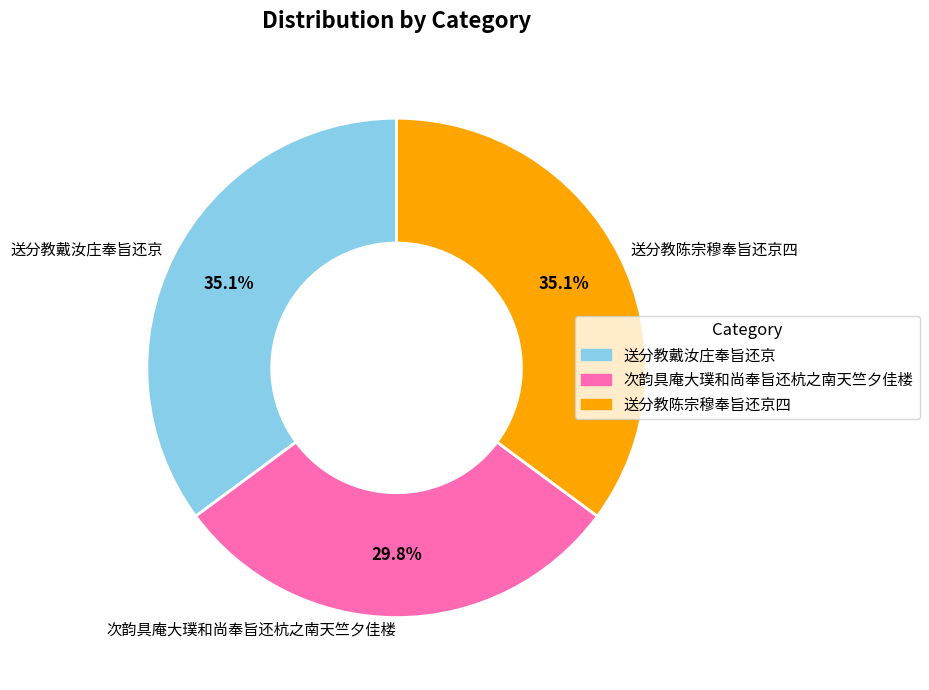

What is the ratio of the value at 送分教陈宗穆奉旨还京四 to the value at 送分教戴汝庄奉旨还京?

1.0